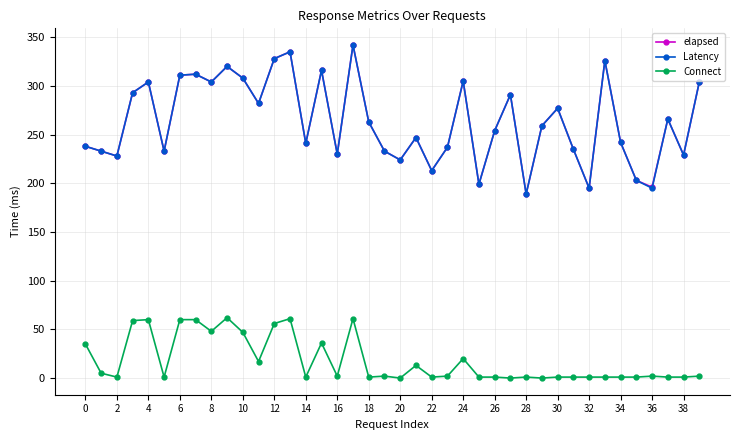

What is the maximum value shown in the chart?

342